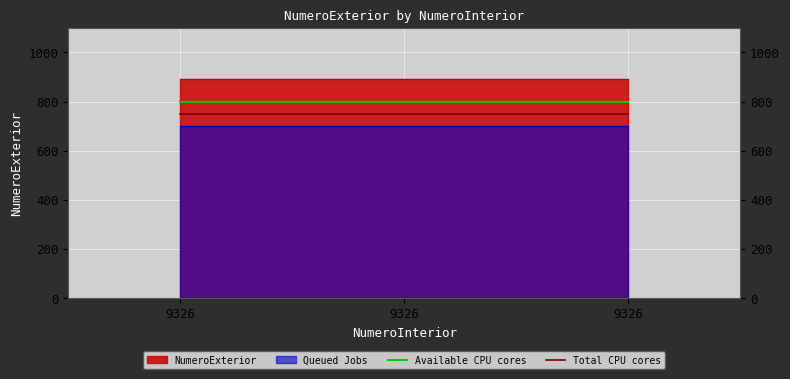

Is it true that Total CPU cores equals 750 at 9326?

True